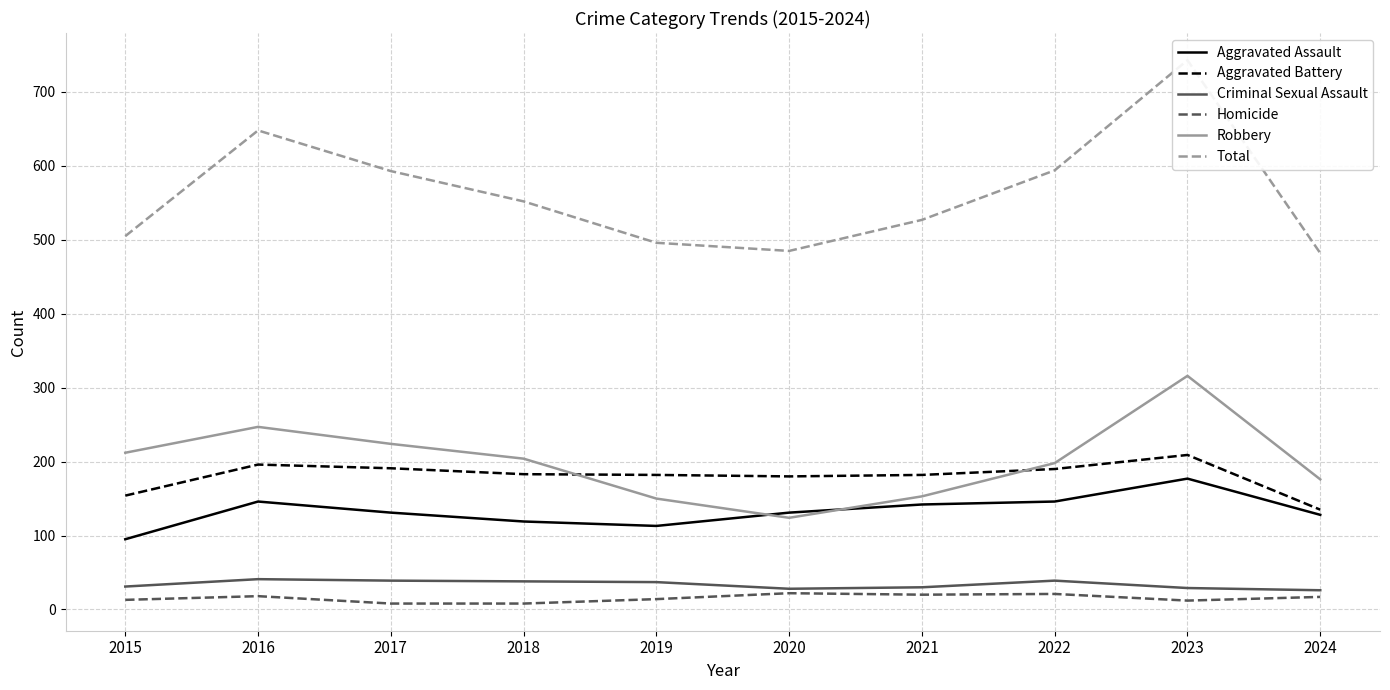

At how many categories does at least one series exceed 118?

10